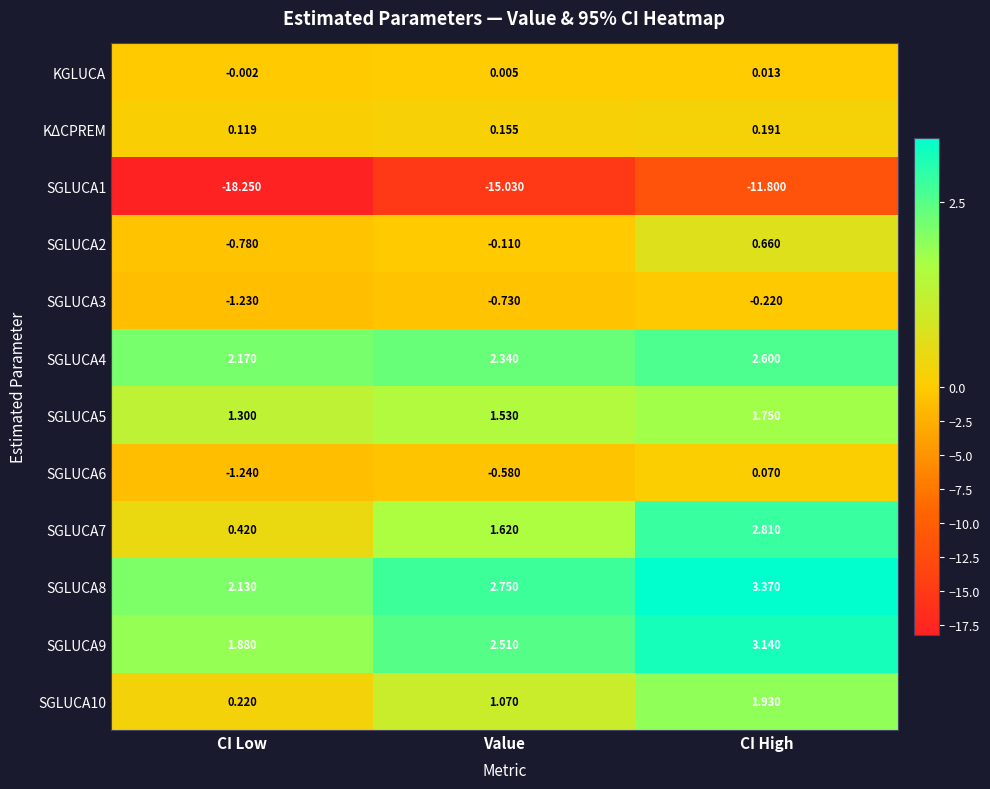

Which category has the highest value across all series?

CI High